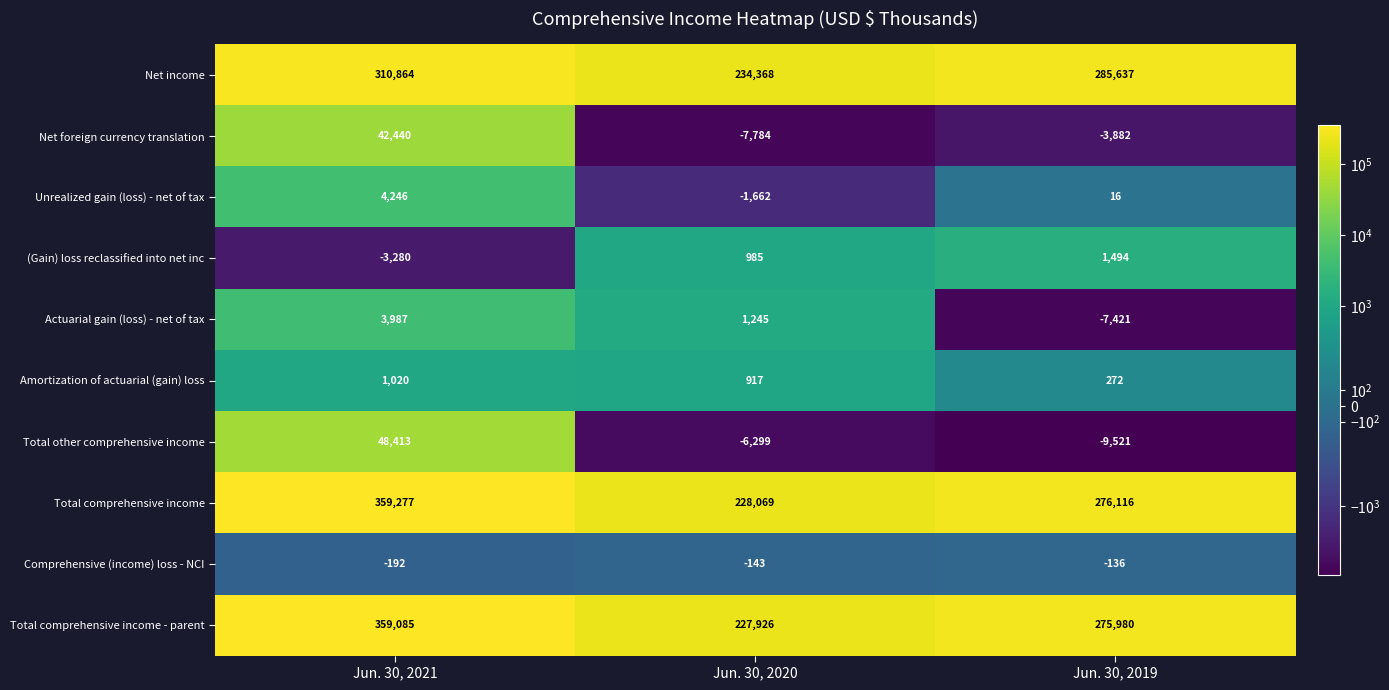

Count the number of data series in this chart.

10